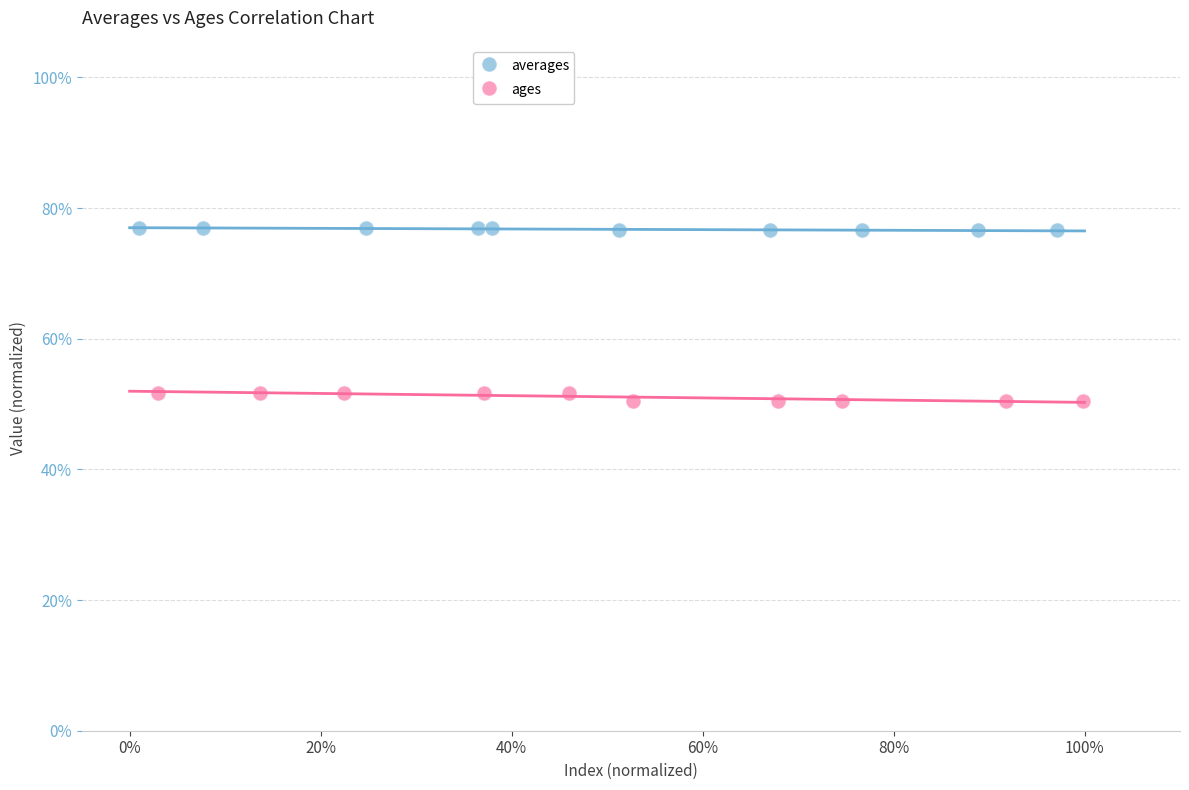

Which series reaches the minimum Y coordinate?

ages